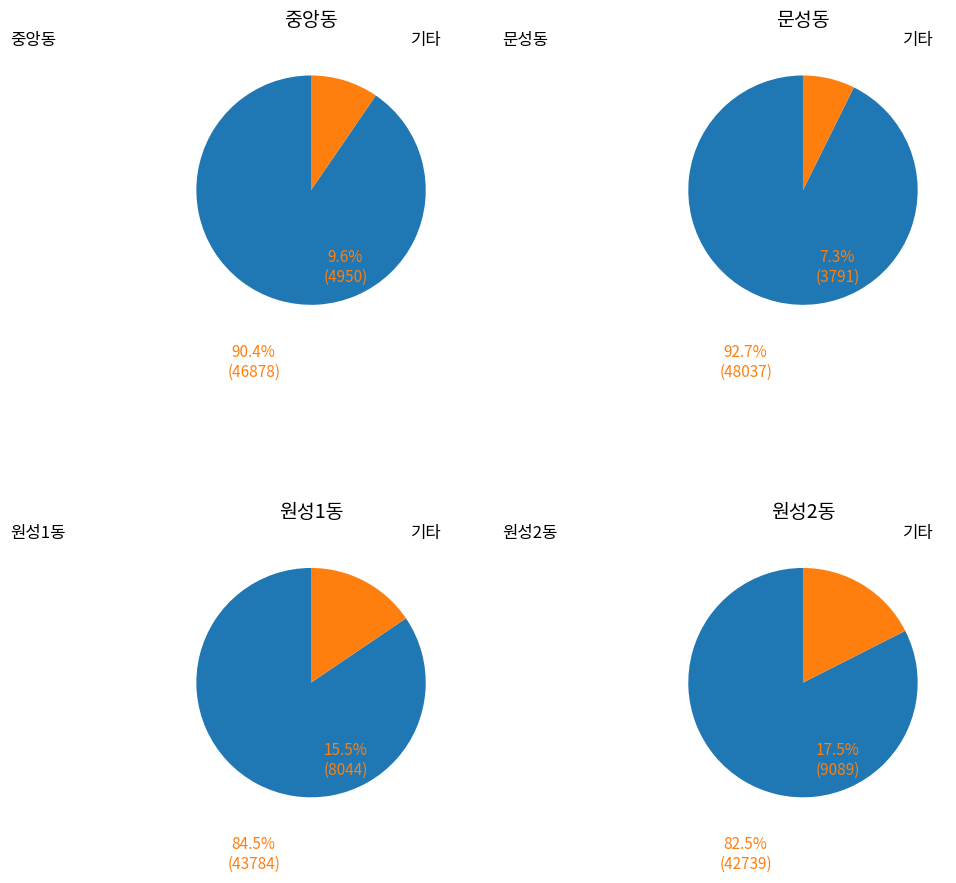

To the nearest percent, what percentage of the pie is 0?

10%